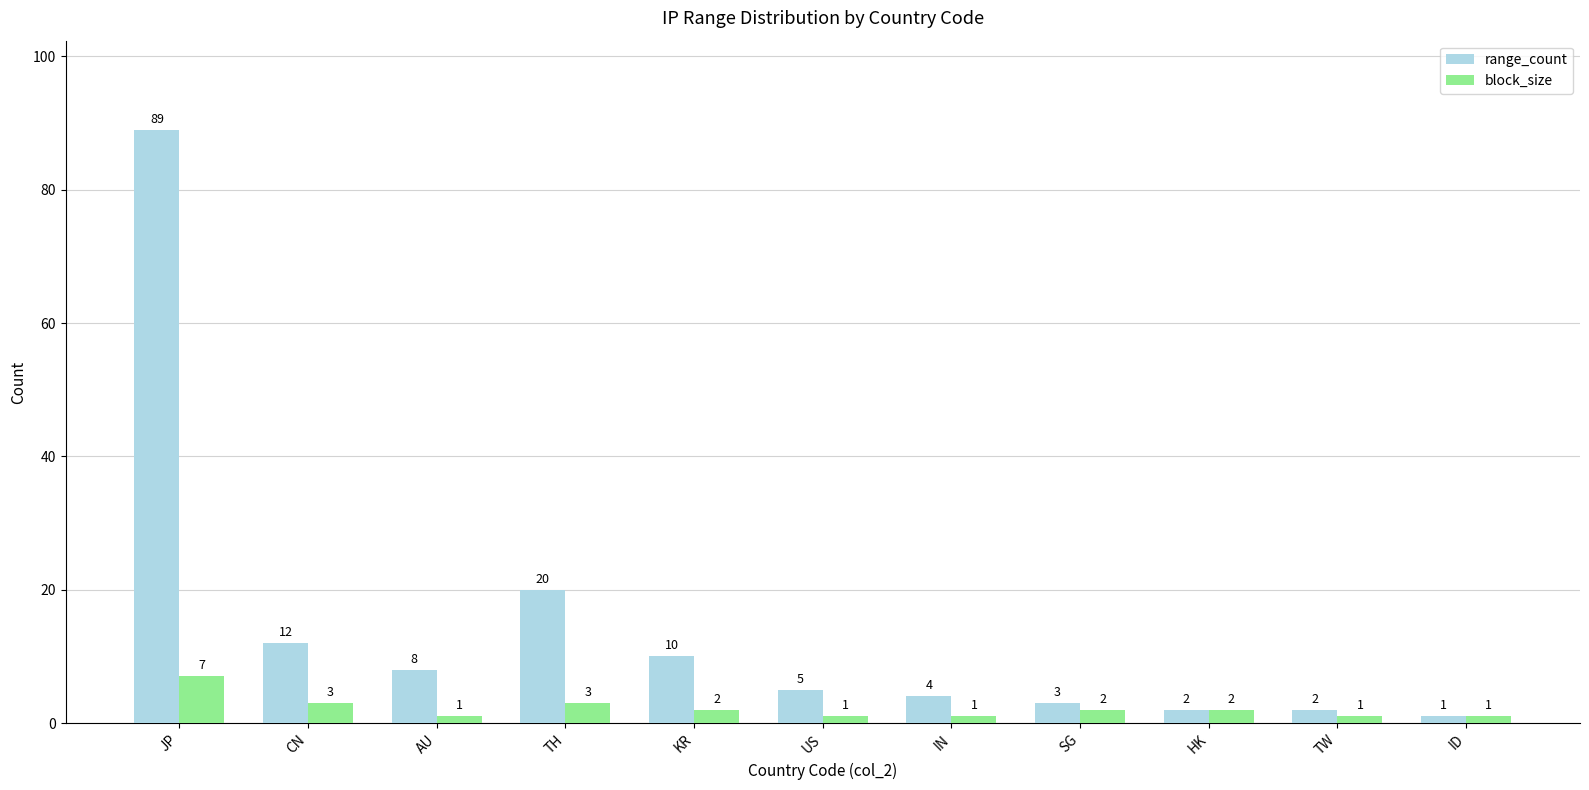

What is the greatest value displayed?

89